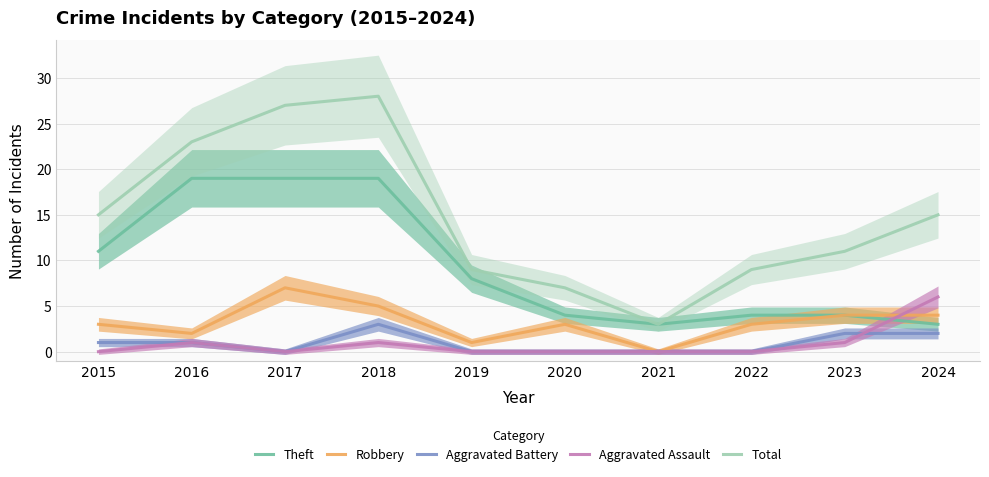

What is the difference between the maximum and minimum values in the Aggravated Battery series?

3